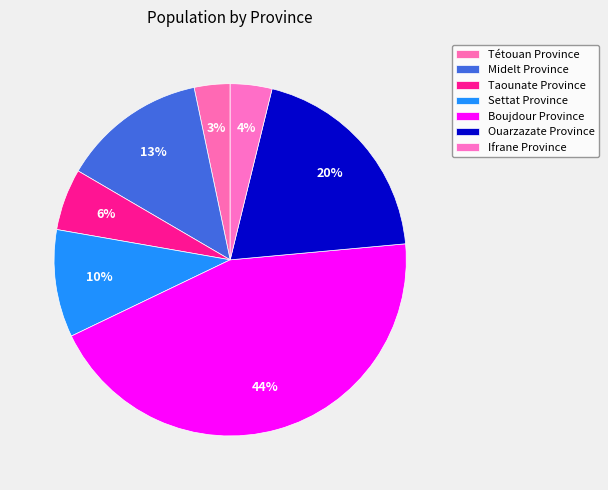

What is the total percentage of Ifrane Province and Settat Province?

13.7%